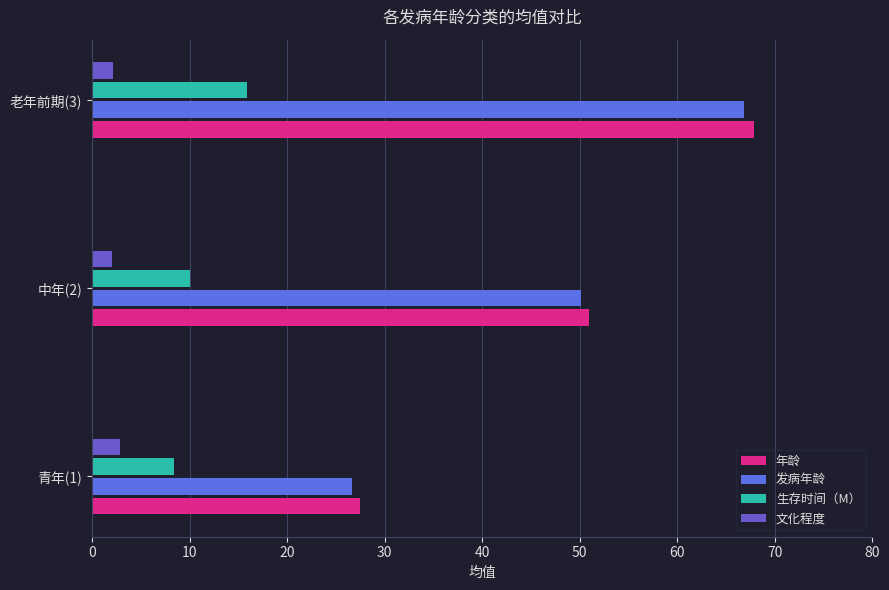

At which label does 生存时间（M） reach its peak?

老年前期(3)